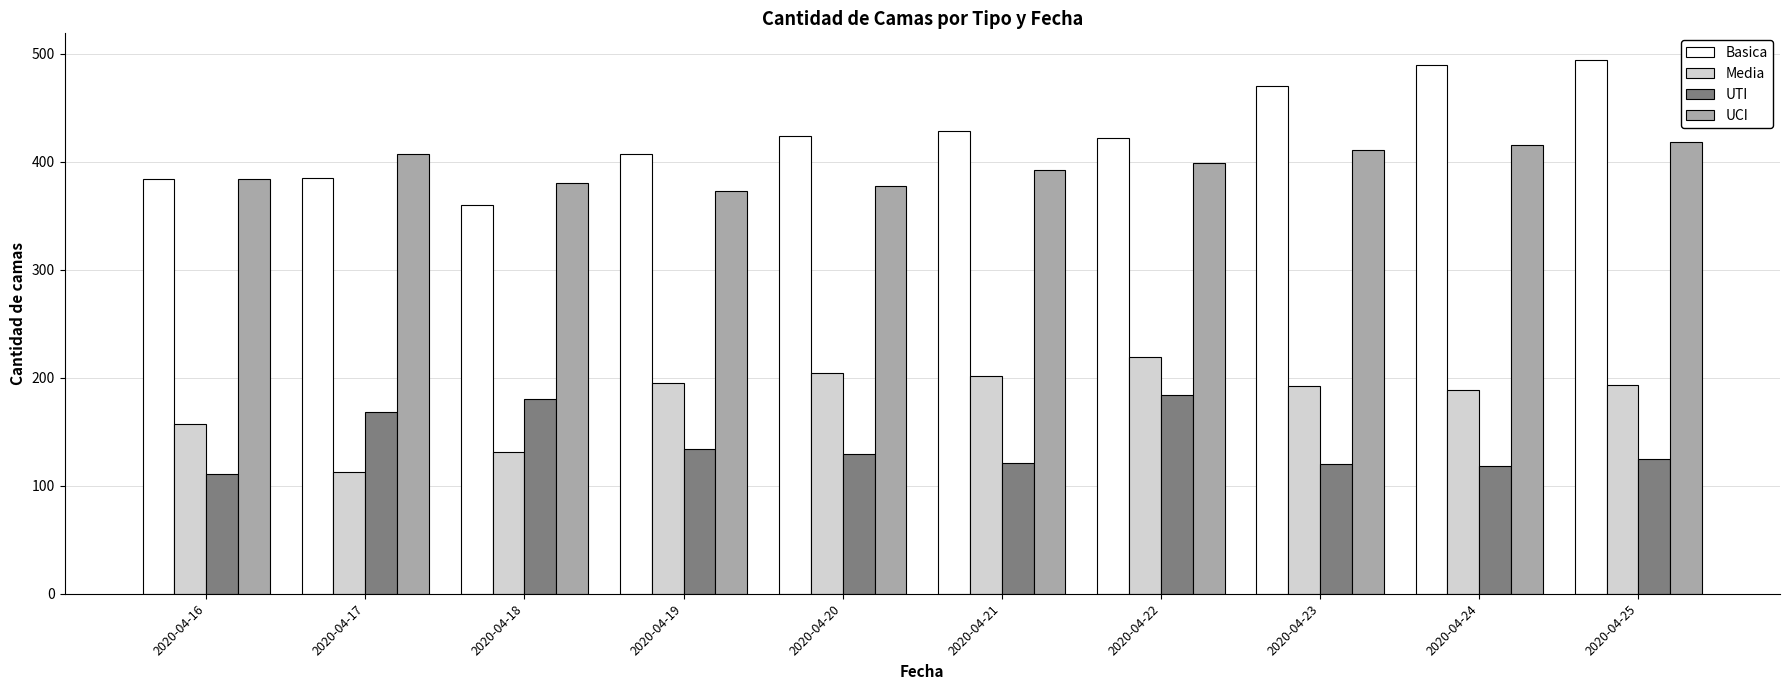

The Media series shows 126 at 2020-04-23. True or false?

False